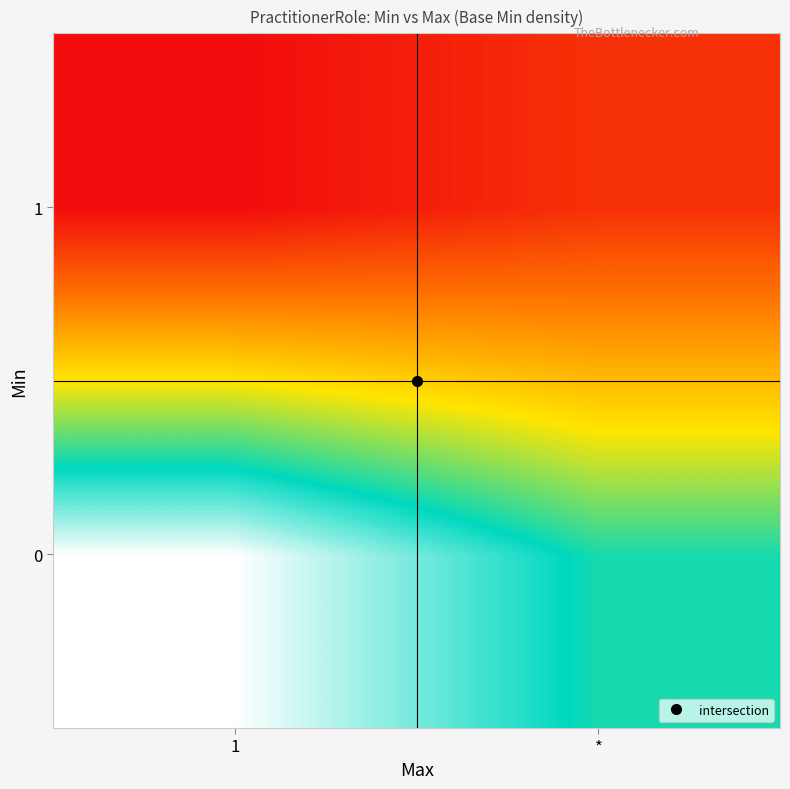

What is the spread (max minus min) of values at 1?

1.0